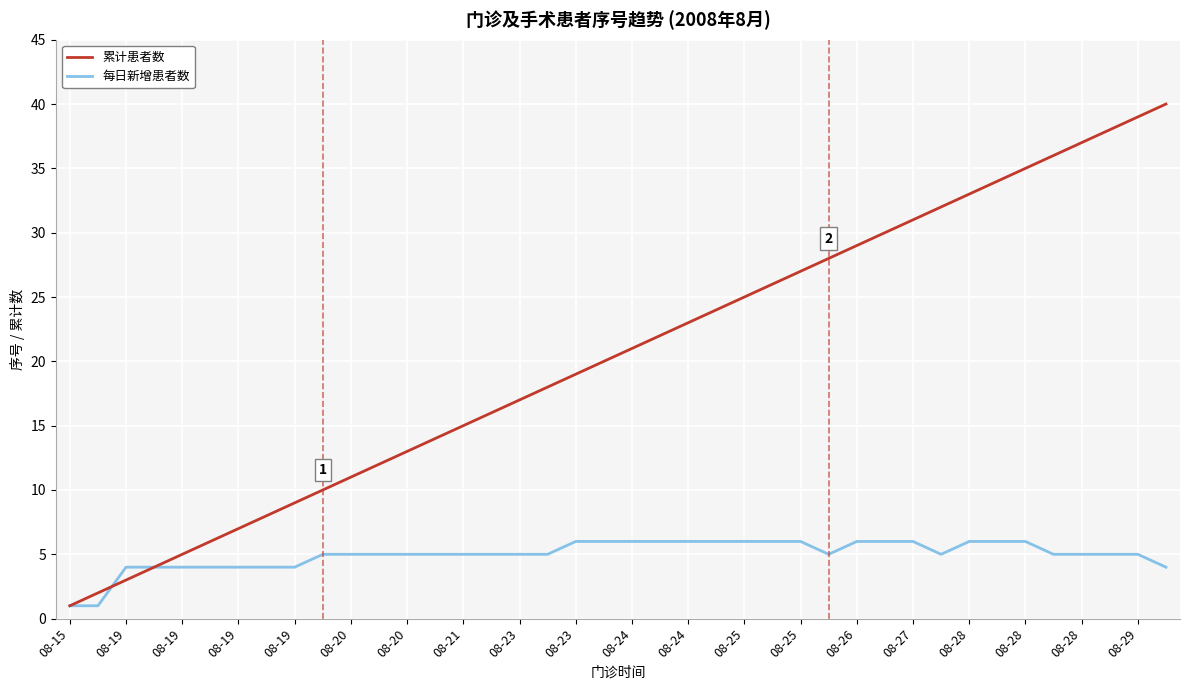

Does the chart have visible grid lines?

Yes